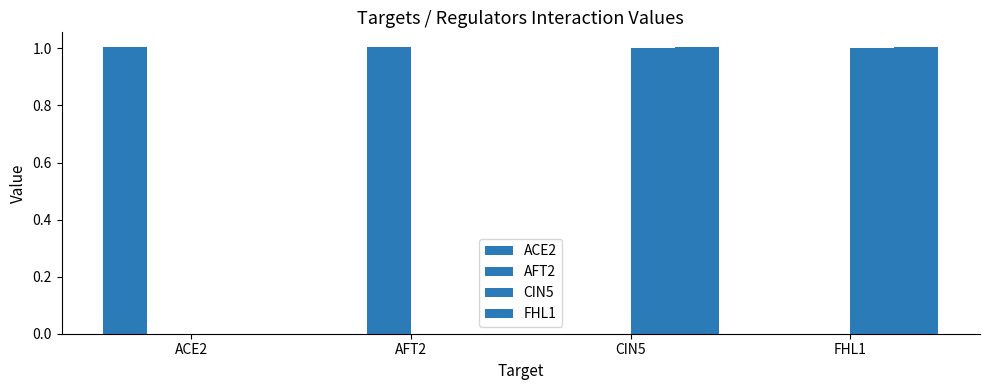

Reading left to right, what are all the values shown in this chart?

ACE2: 1.0	0.0	0.0	0.0
AFT2: 0.0	1.0	0.0	0.0
CIN5: 0.0	0.0	1.0	1.0
FHL1: 0.0	0.0	1.0	1.0